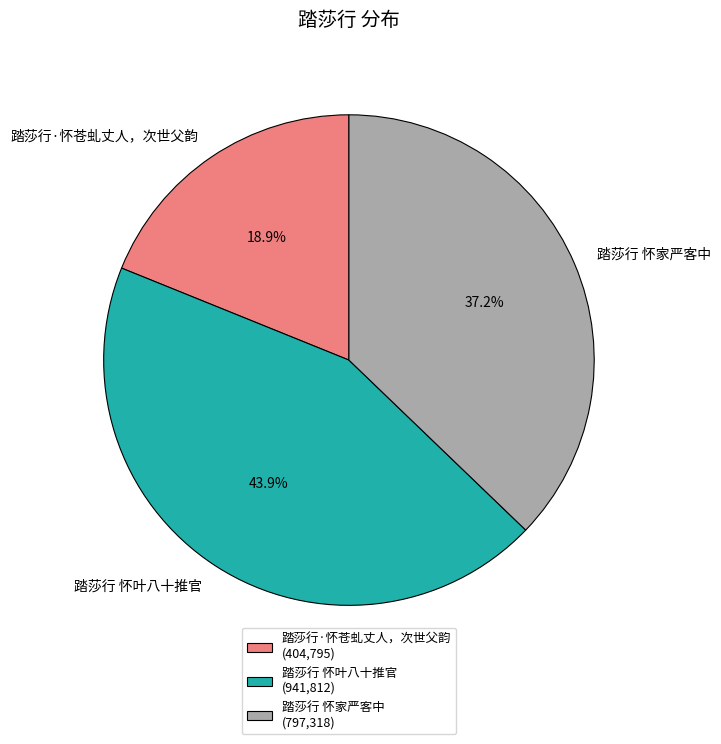

To the nearest percent, what is the average slice percentage?

33%